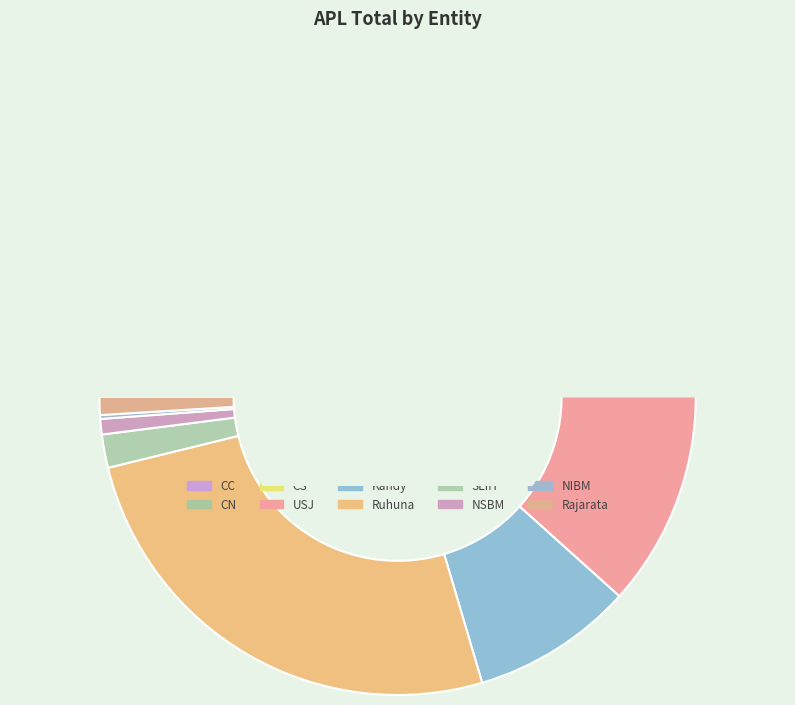

How many segments does this pie chart have?

10